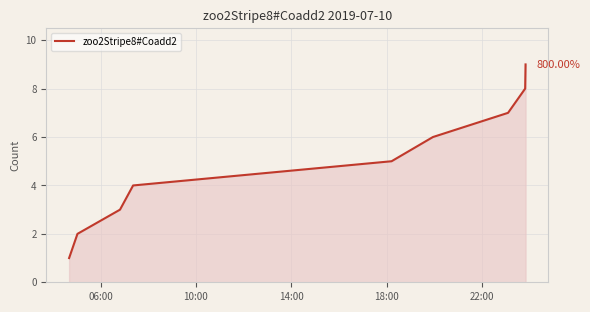

What is the average value?

5